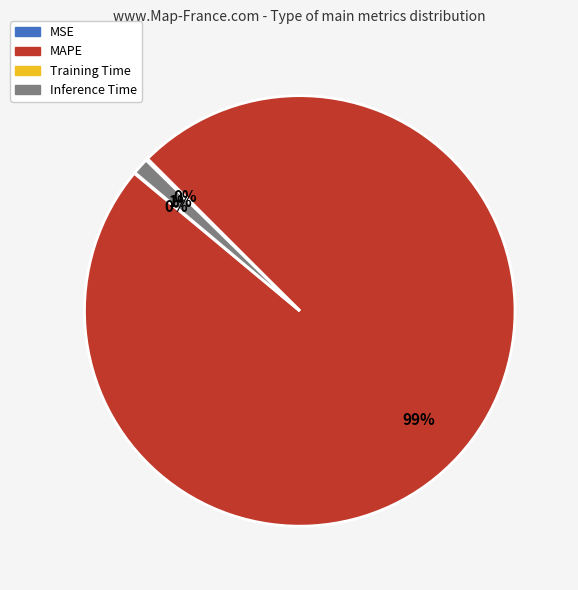

Do MAPE and Inference Time together represent more than half of the pie?

Yes